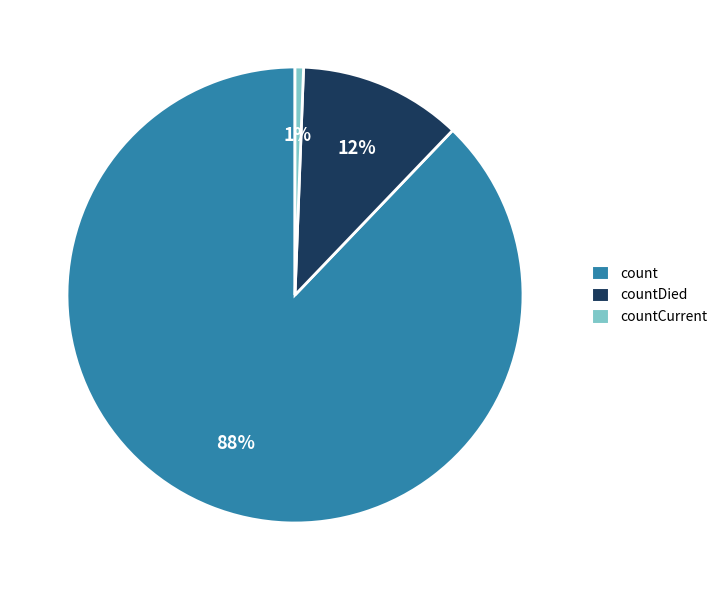

Count the number of slices in the pie.

3